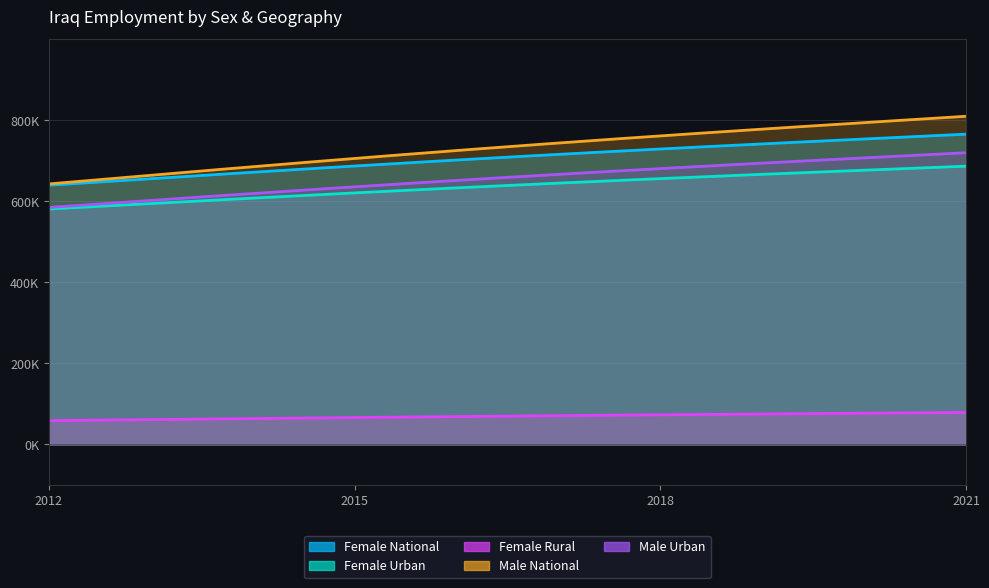

Read the National (Female) value at 2012.

639.8